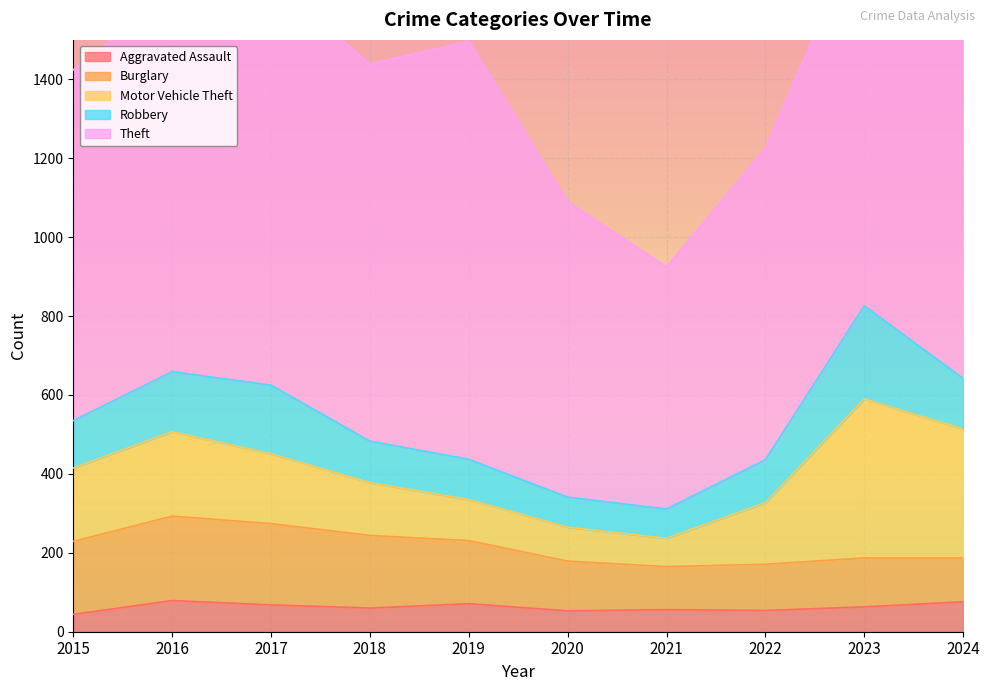

What is the sum of all Robbery values?

1276